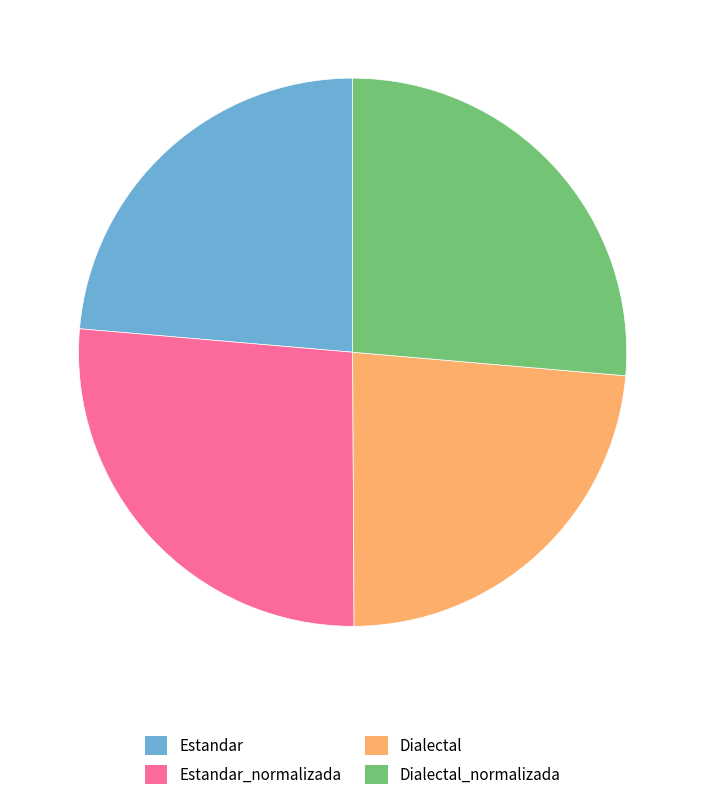

What is the ratio of the value at Estandar_normalizada to the value at Dialectal_normalizada?

1.0